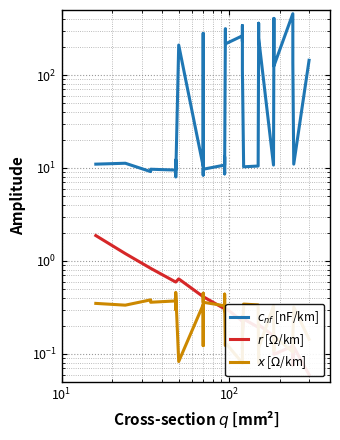

What is the value of the $x$ [$\Omega$/km] point at the 40th from the left?

0.1